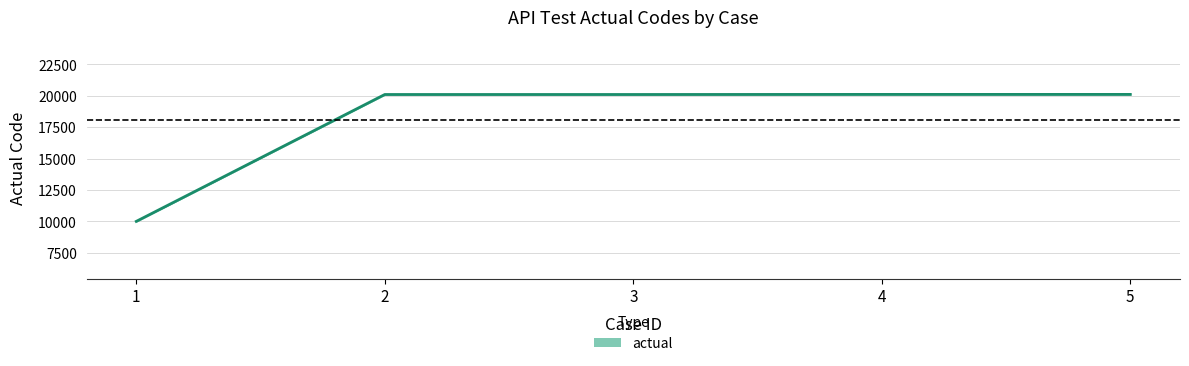

Which category has the highest value across all series?

4